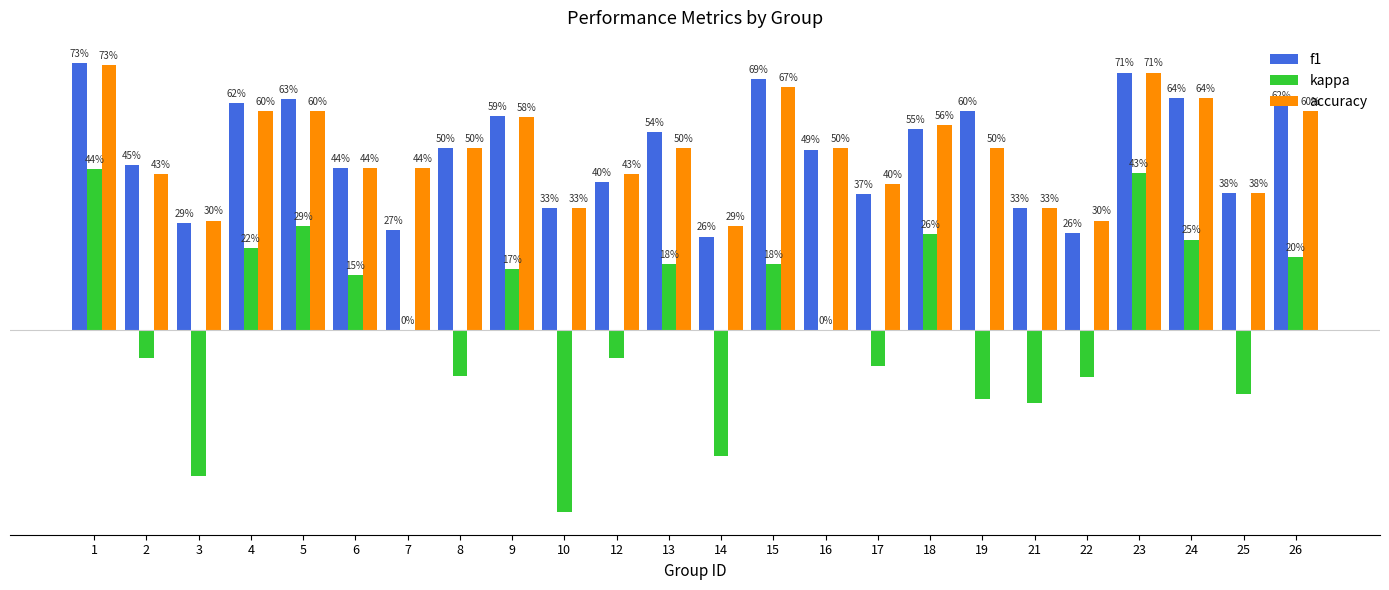

Are the bars horizontal?

No